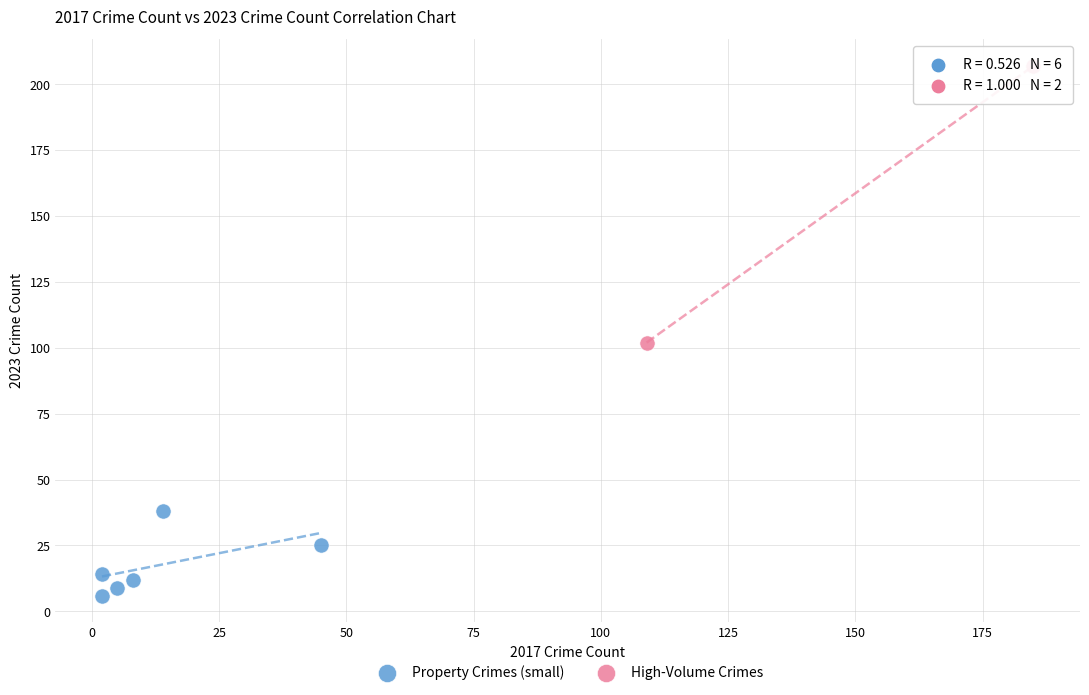

Which series contains the highest Y value?

High-Volume Crimes